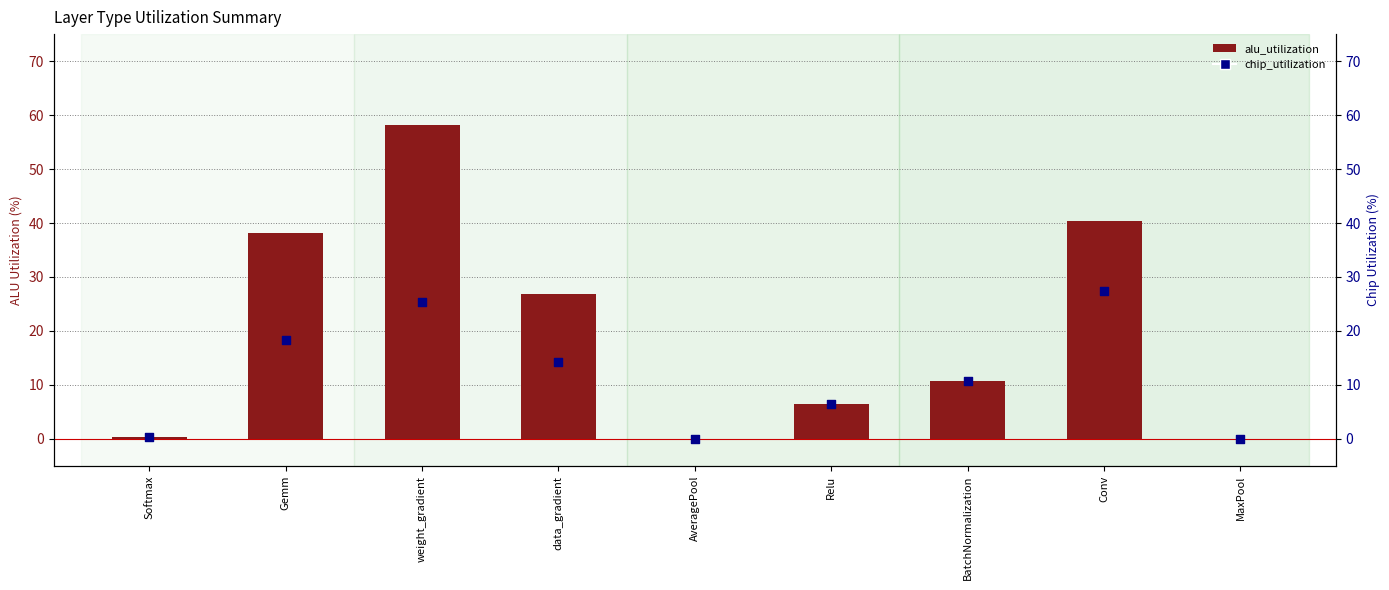

What are all the series names shown in the legend?

alu_utilization, chip_utilization